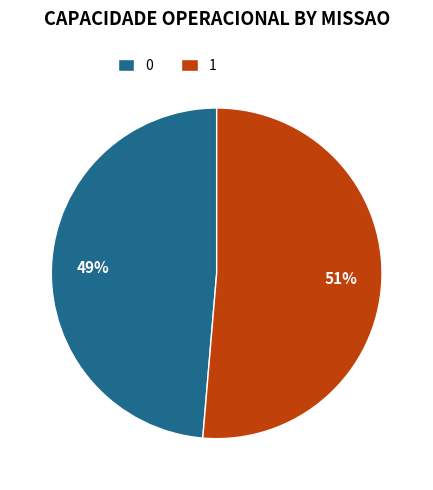

Is there a majority slice in this chart?

Yes